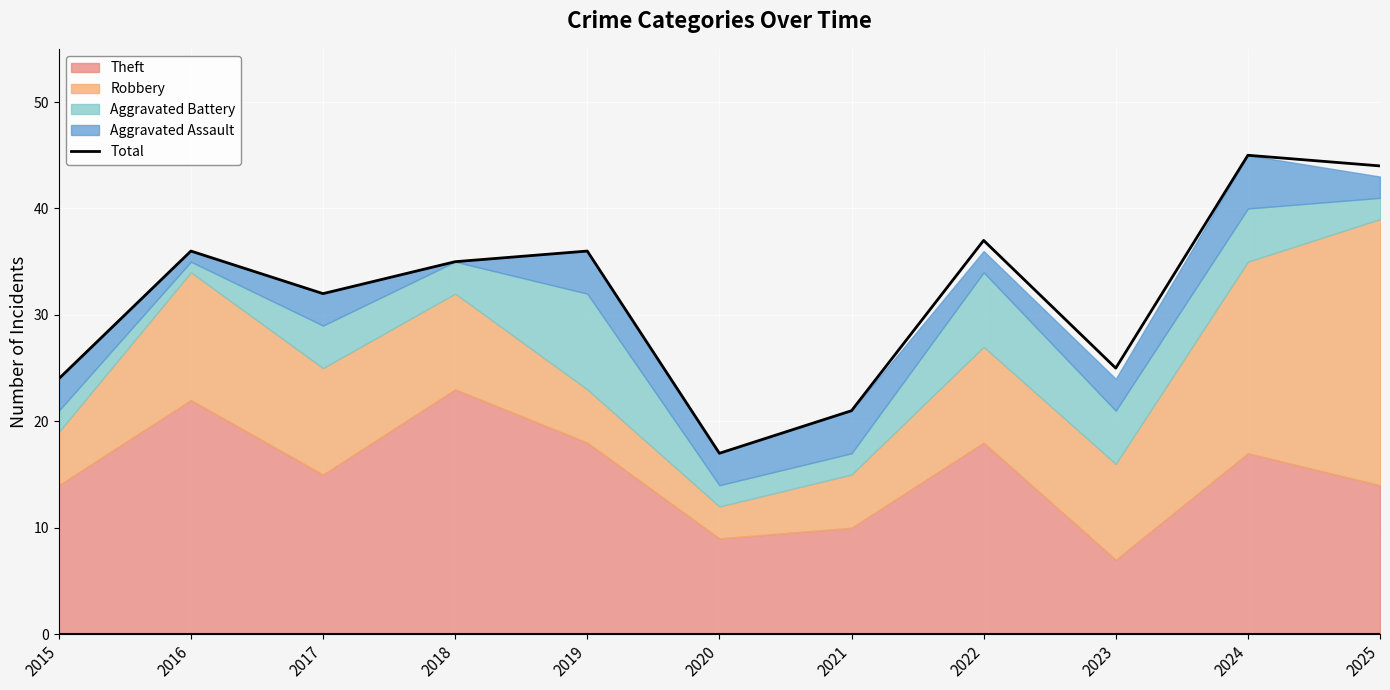

What is the approximate value at 2024, to the nearest 5?

45